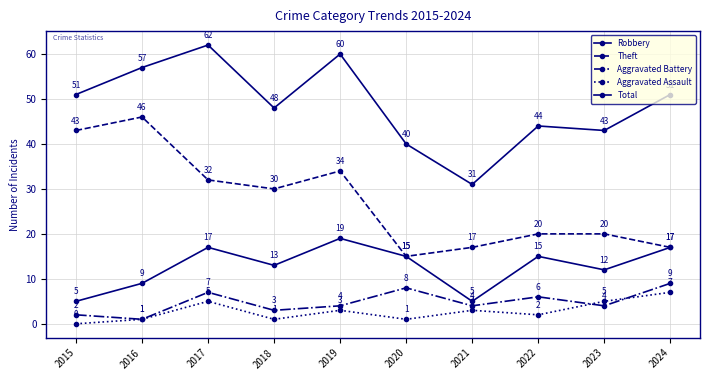

Does the chart have visible grid lines?

Yes